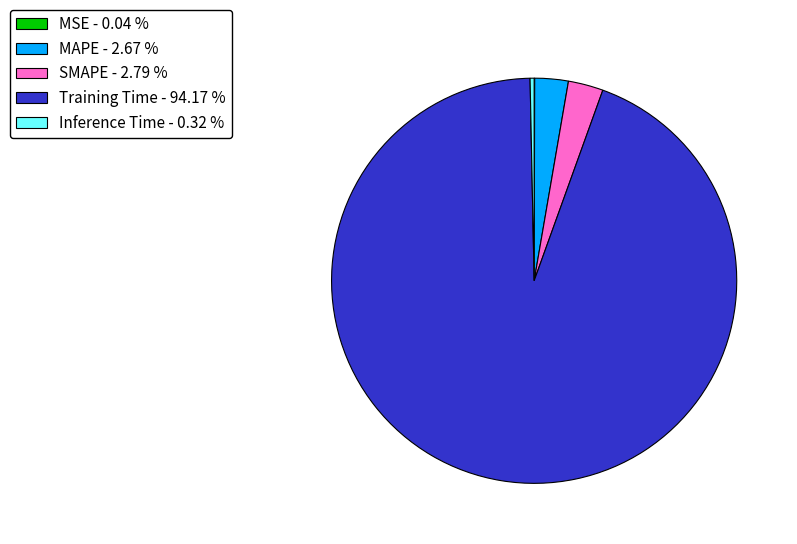

What is the largest slice in the pie chart?

Training Time